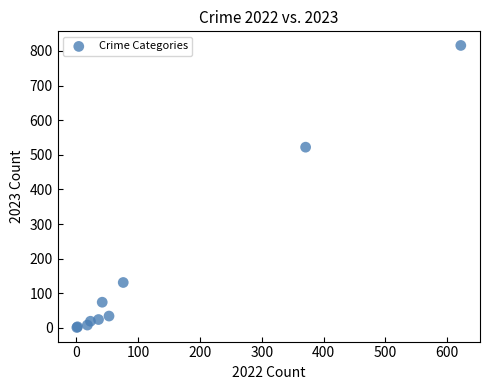

What Y value in the scatter plot is closest to 408?

522